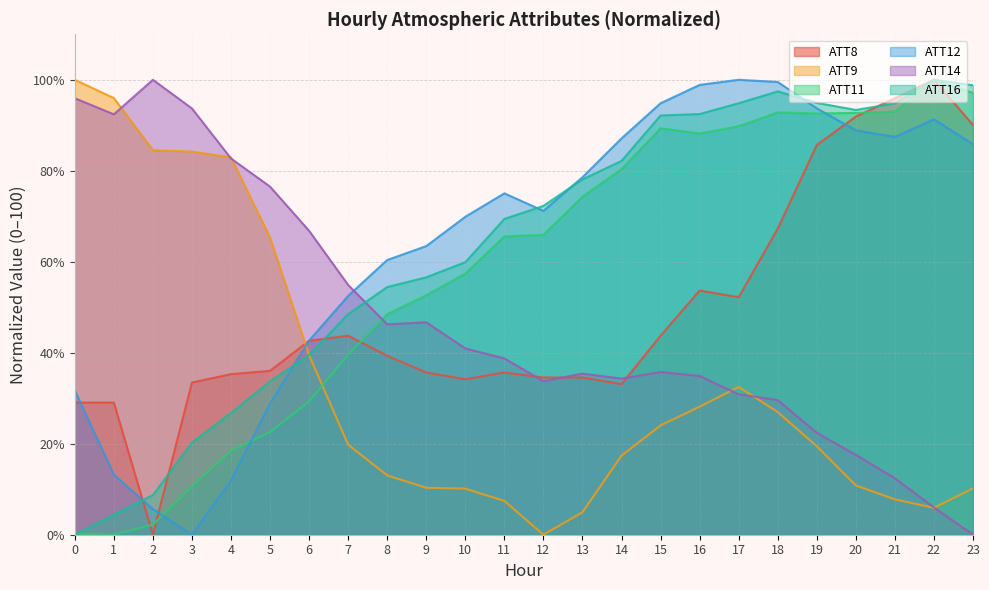

What are all the series names shown in the legend?

ATT8, ATT9, ATT11, ATT12, ATT14, ATT16